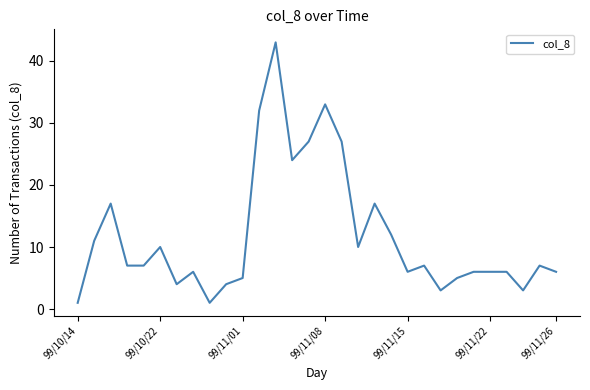

What is the average value?

12